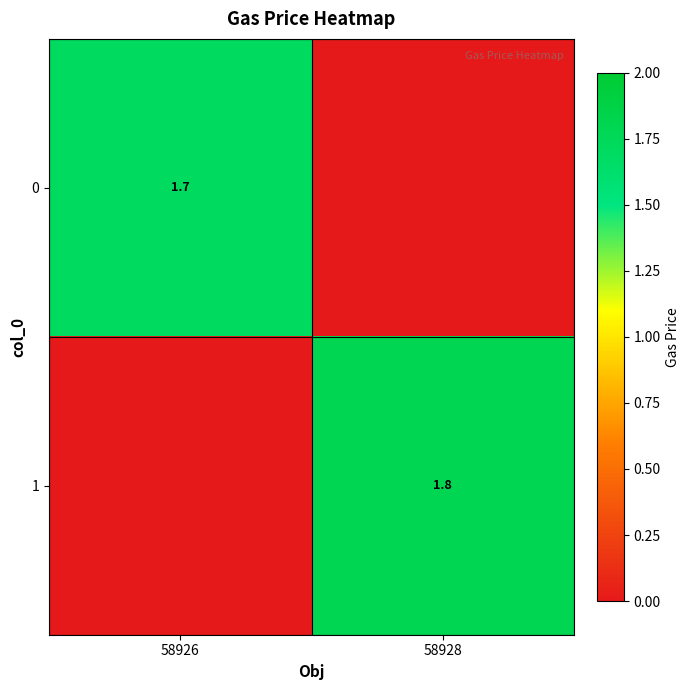

Between 58928 and 58926, which is larger?

58926